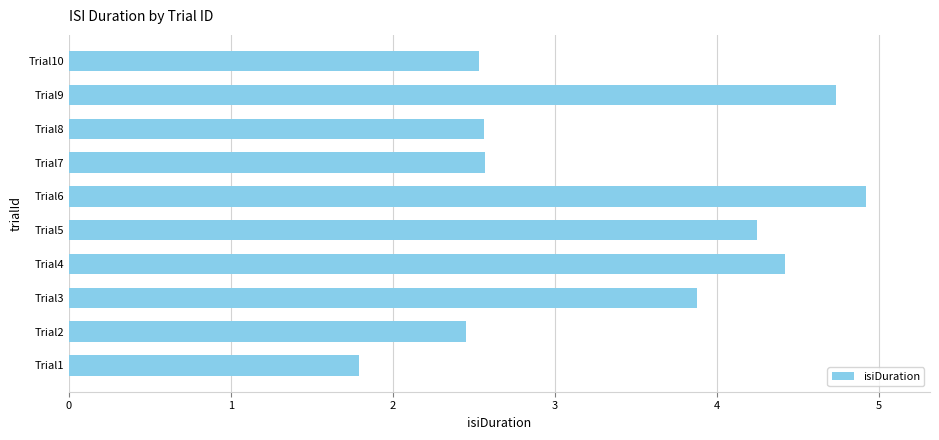

What is the approximate value at Trial6?

4.9